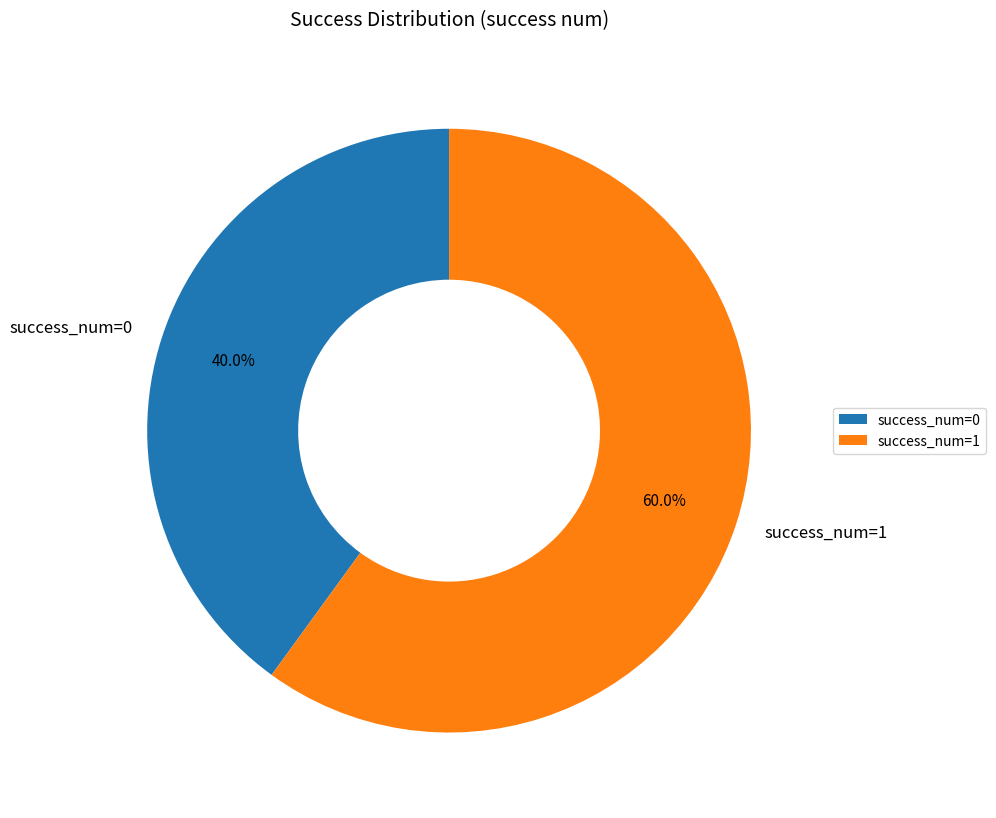

What is the total percentage of success_num=0 and success_num=1?

100.0%